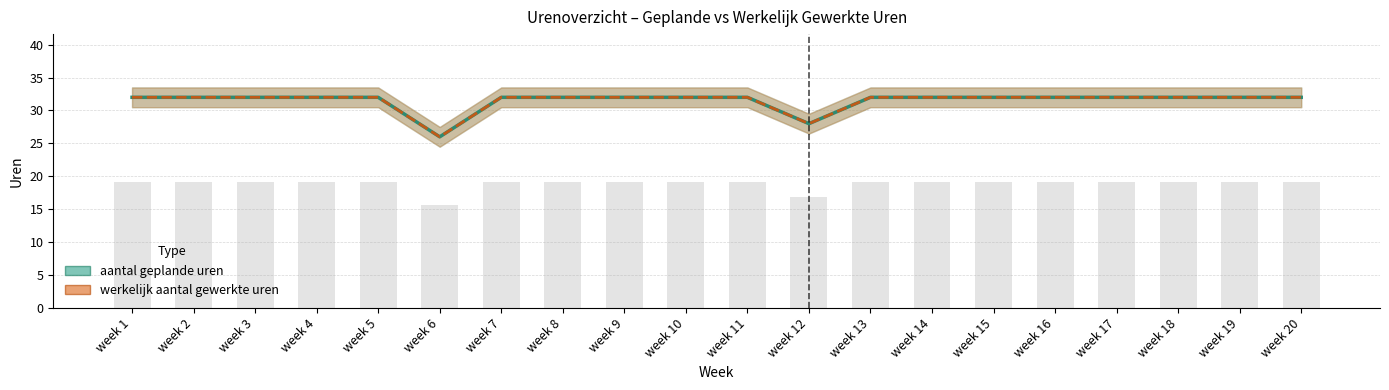

True or false: aantal geplande uren has a value of 32 at week 9.

True